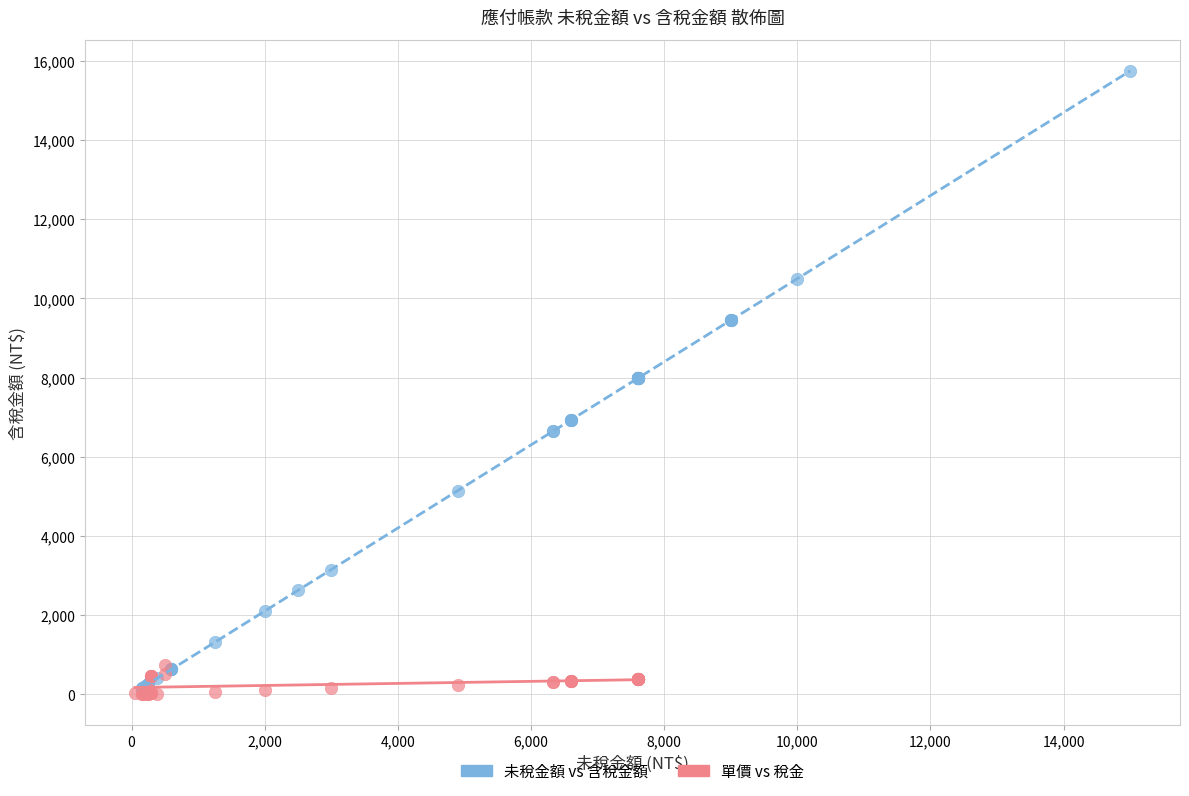

Which series has the widest spread of Y values?

未稅金額 vs 含稅金額